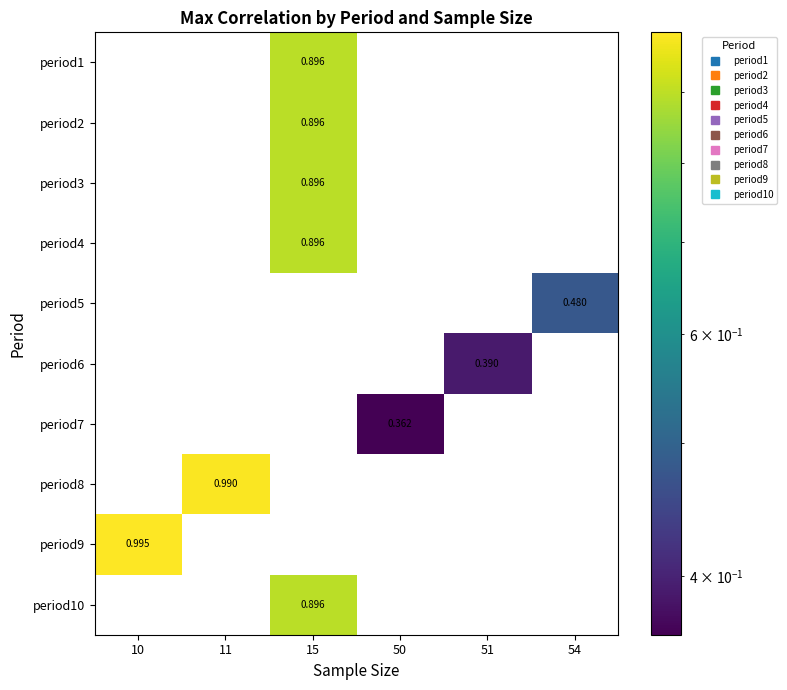

Which series has the largest total across all categories?

period9